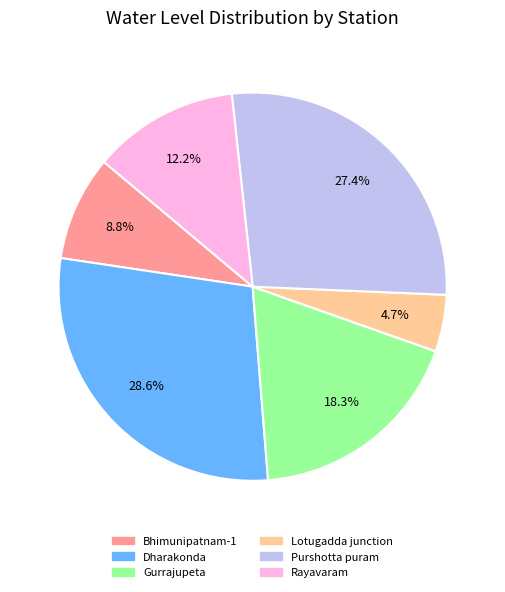

Is it true that Dharakonda is 39% of the pie?

False